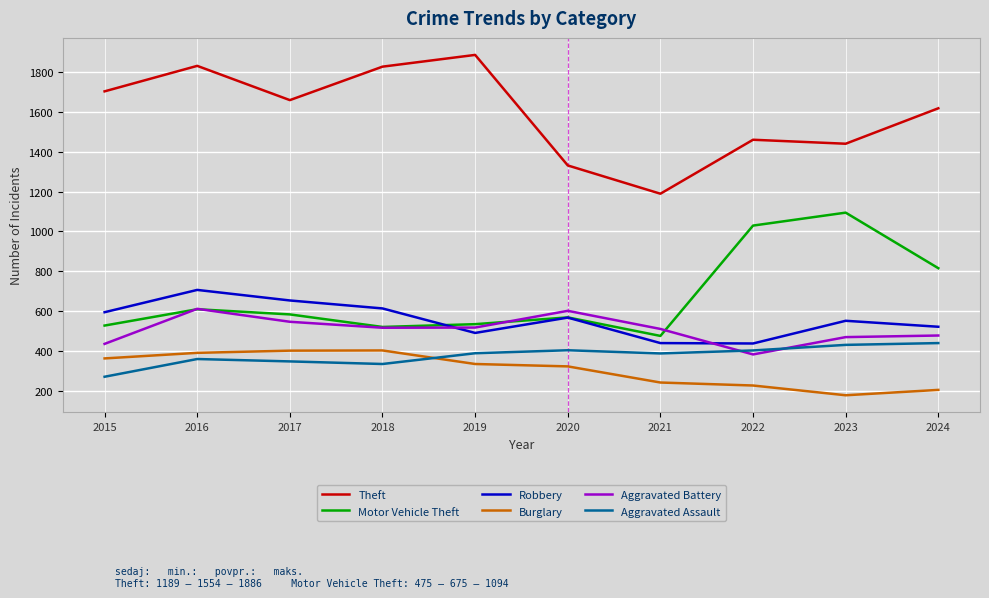

What is the sum of all Aggravated Assault values?

3759